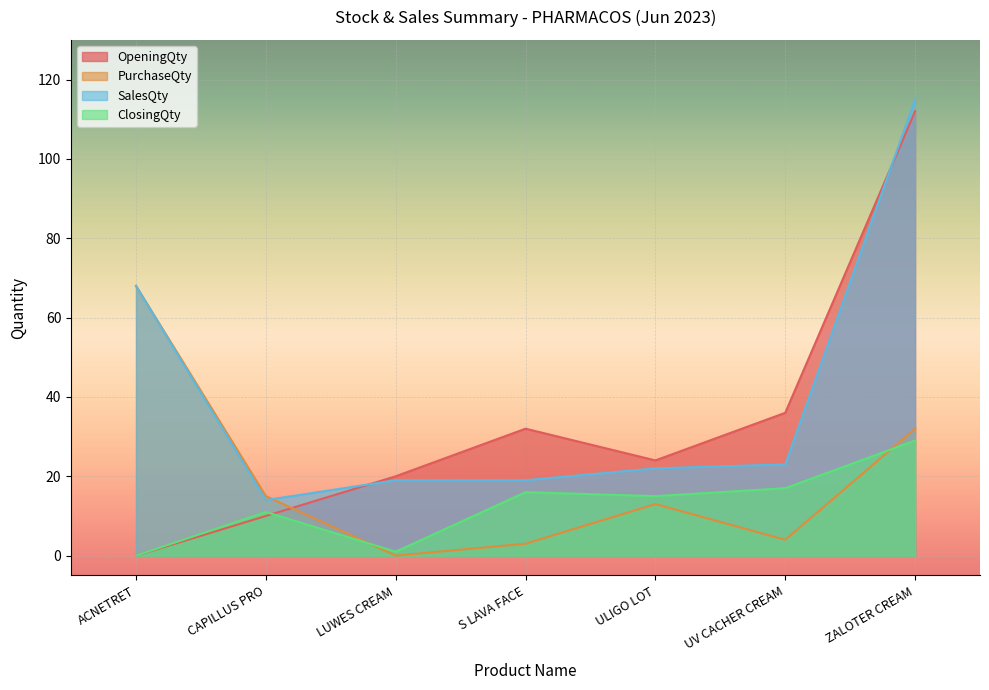

How many lines are shown in the chart?

4